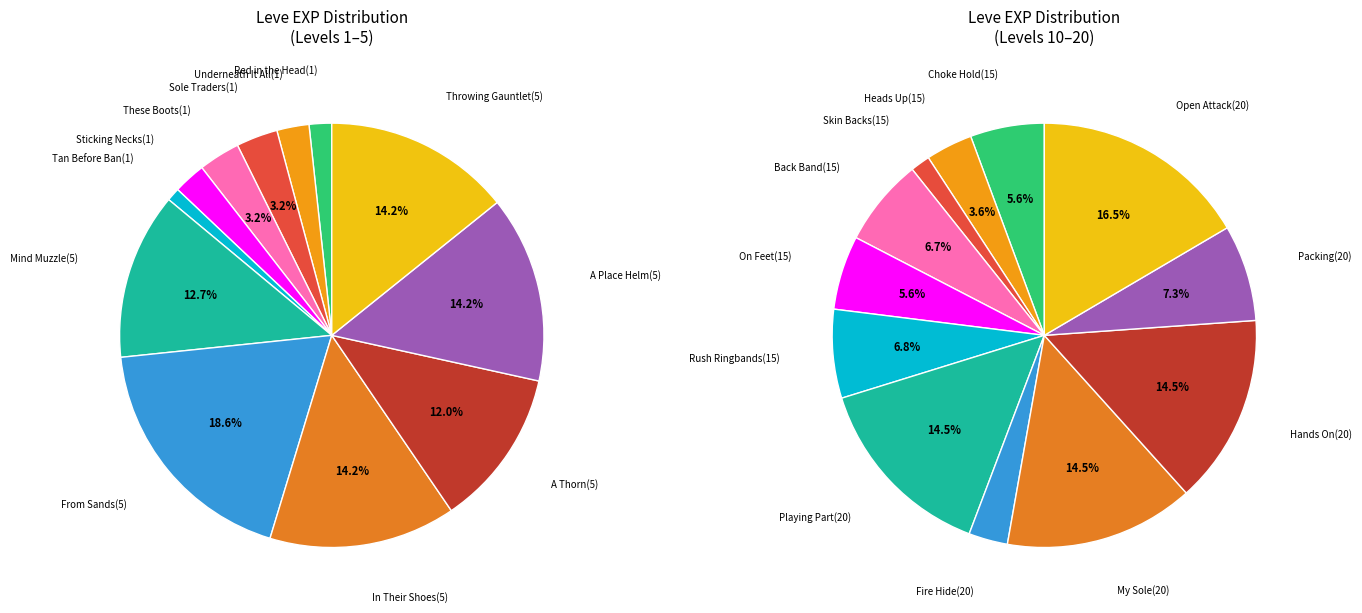

Count the number of slices in the pie.

12